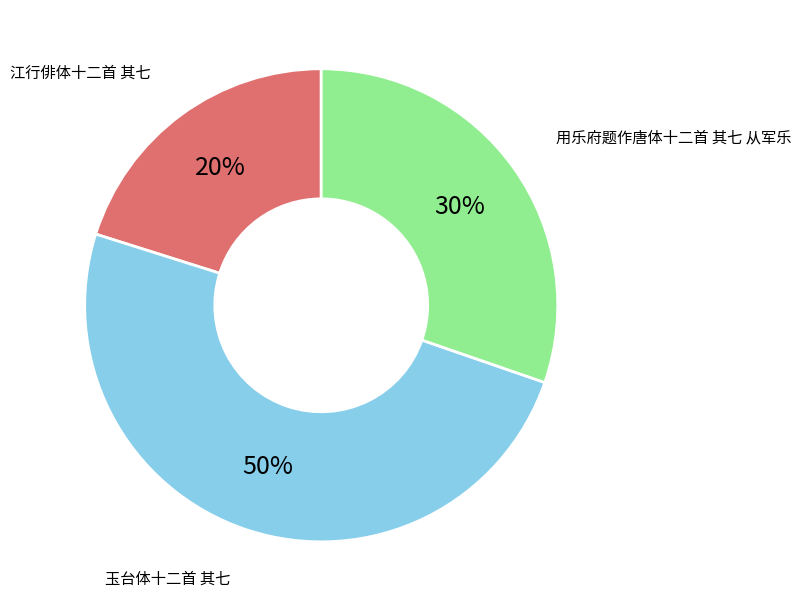

The 江行俳体十二首 其七 slice represents 26% of the pie. True or false?

False